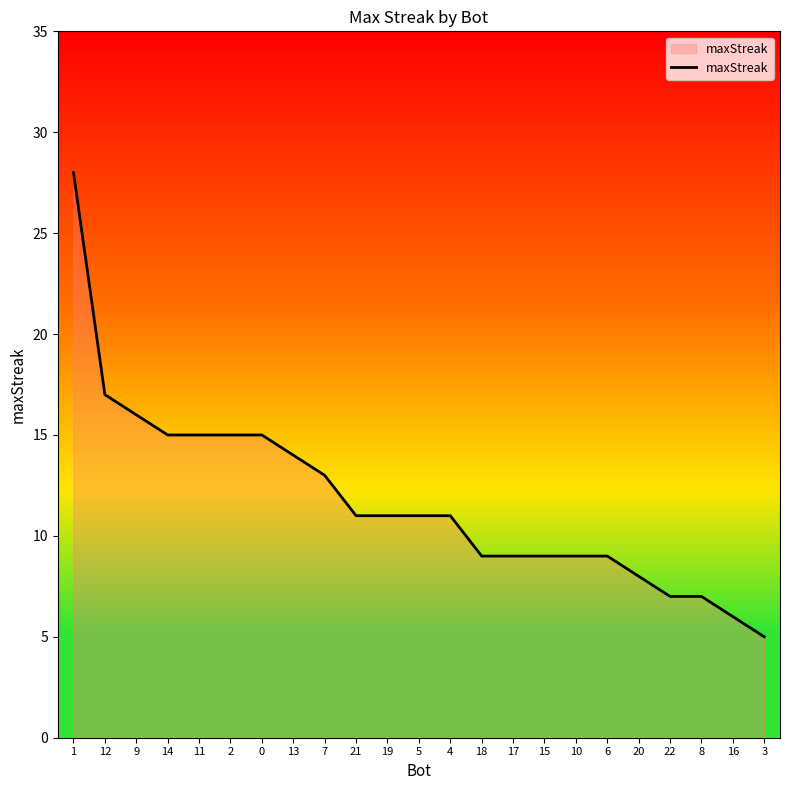

What position from the right is 1?

23